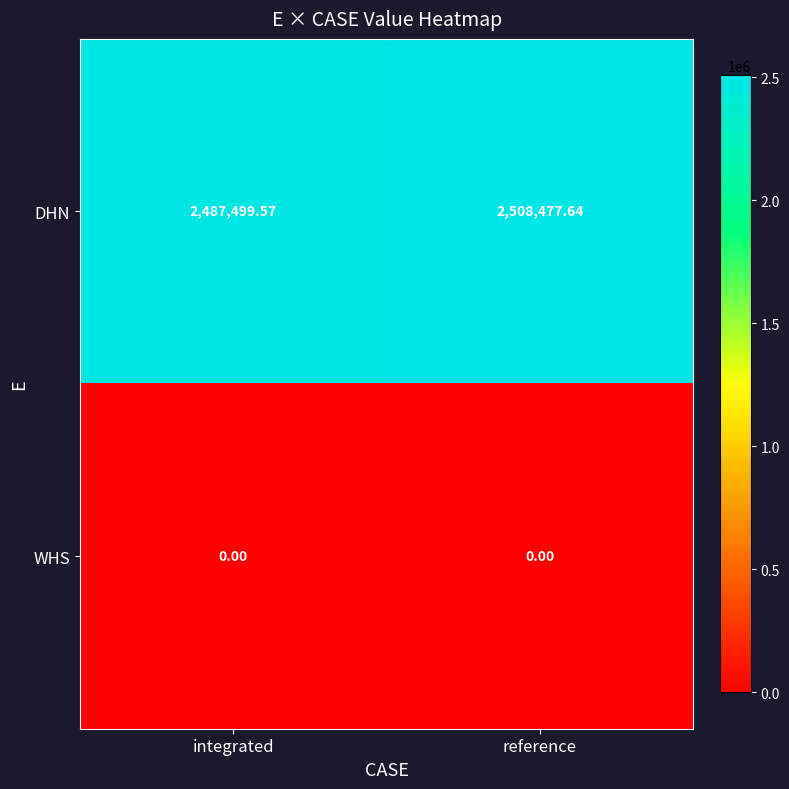

At how many categories does at least one series exceed 242261?

2